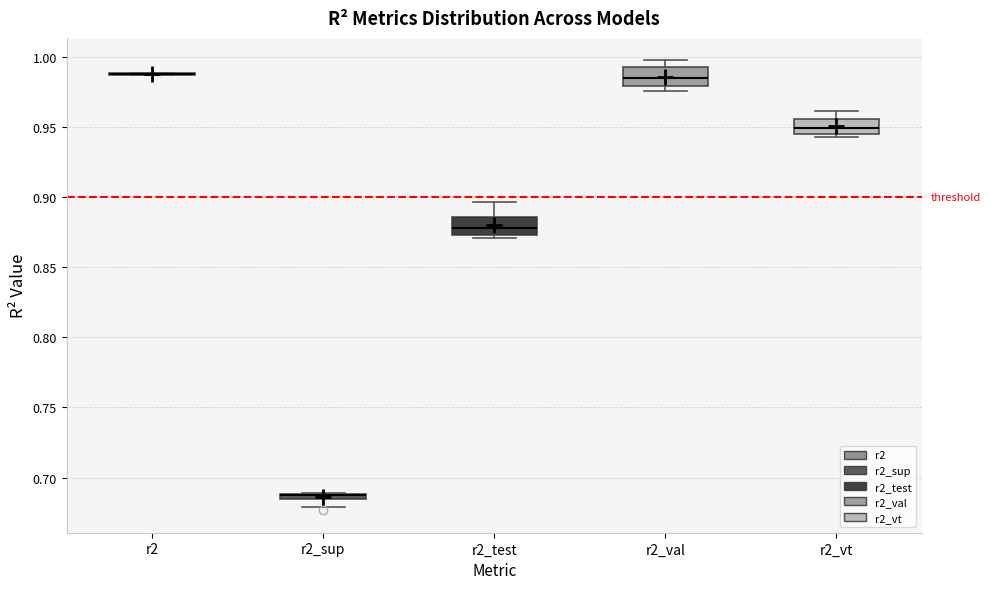

Where does the lower whisker of the box for r2_sup end on the y-axis? The values are not printed on the chart, so give them approximately, as read against the axis.

0.680